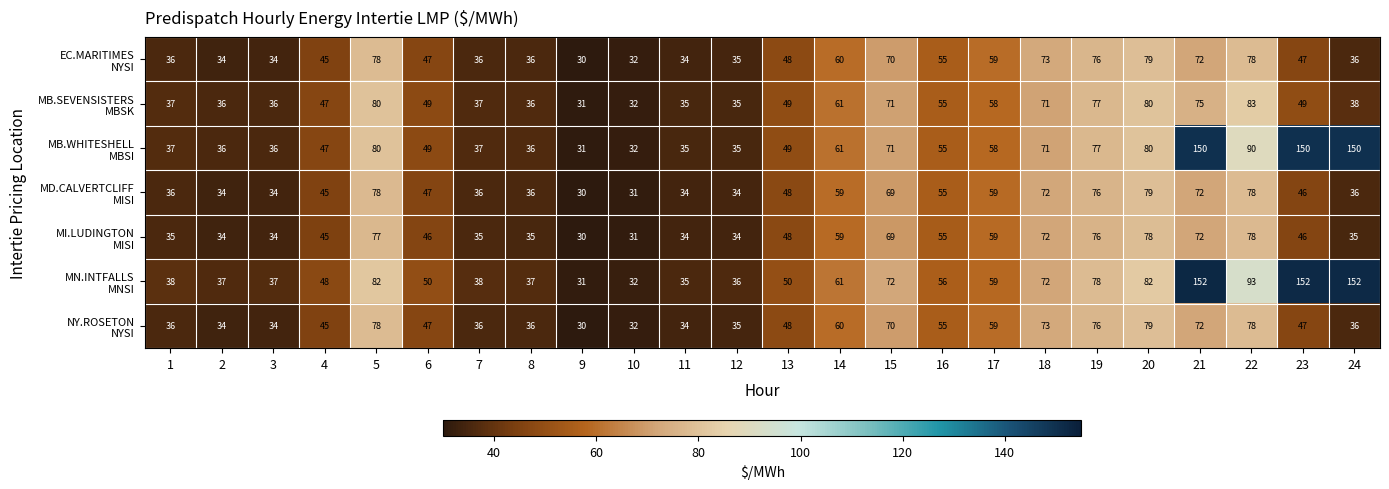

At which category does the chart reach its minimum across all series?

9